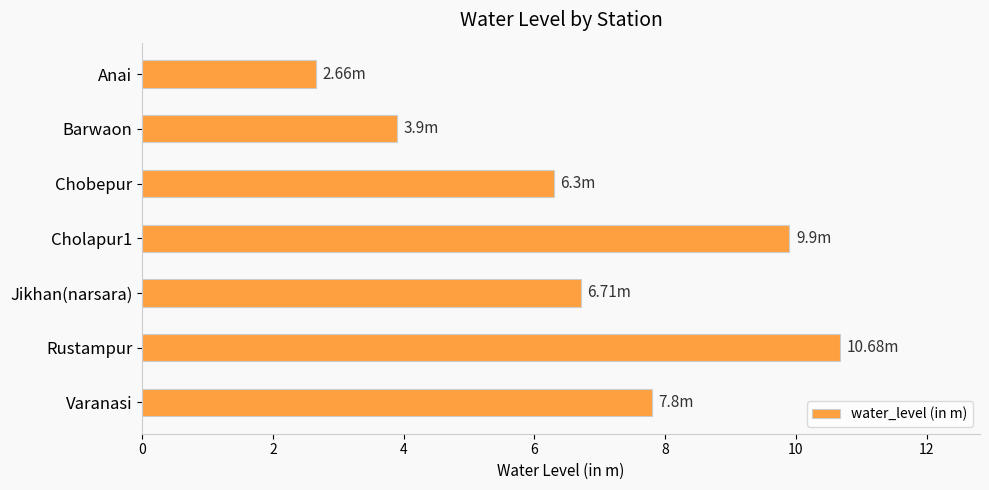

Between Rustampur and Varanasi, which is larger?

Rustampur